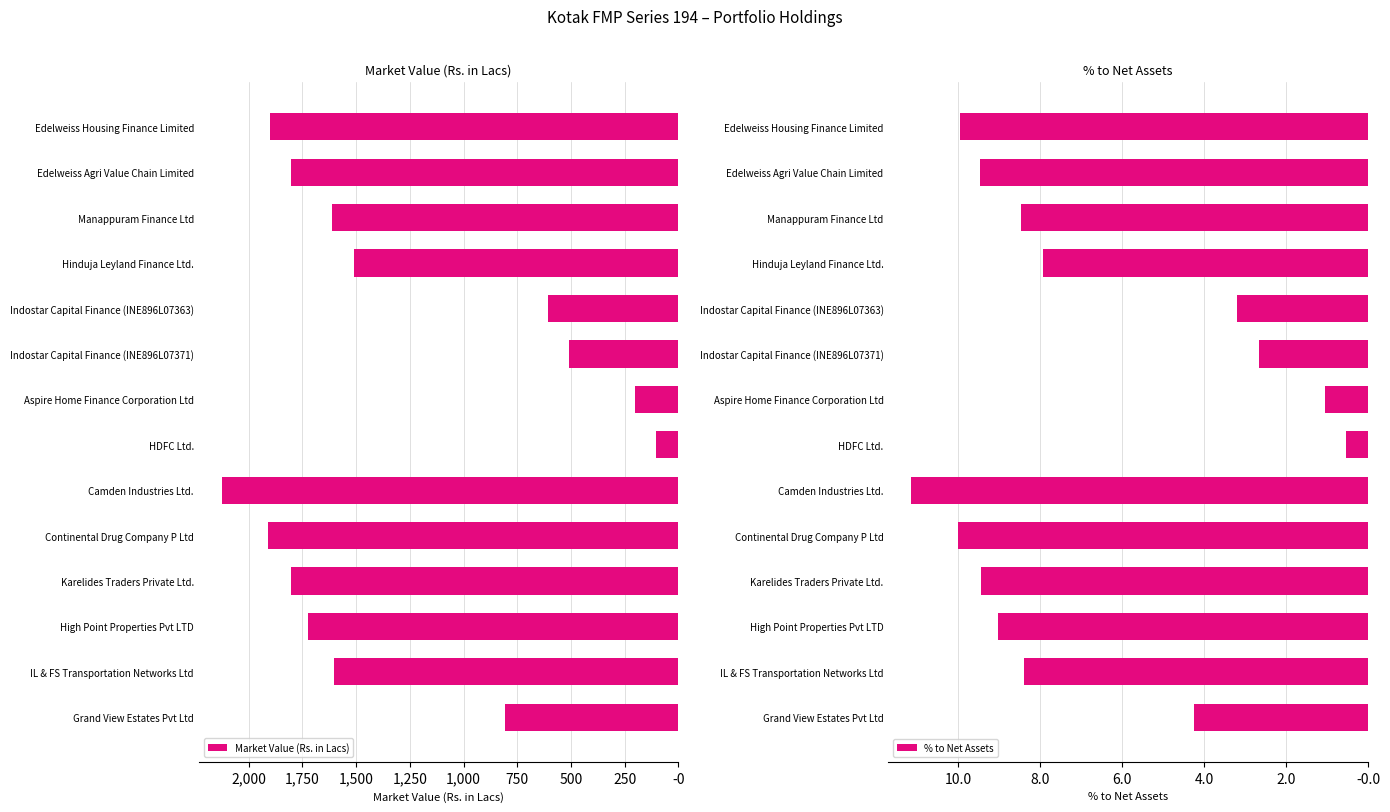

What is the average value of the % to Net Assets series?

-6.8